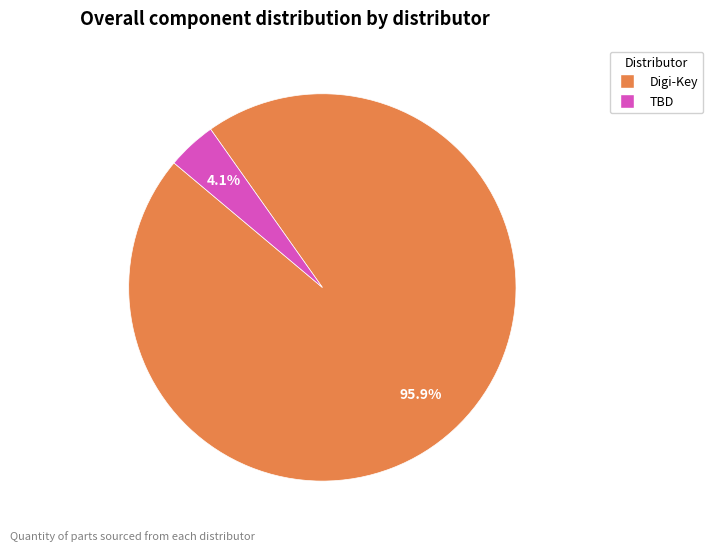

Is there a majority slice in this chart?

Yes